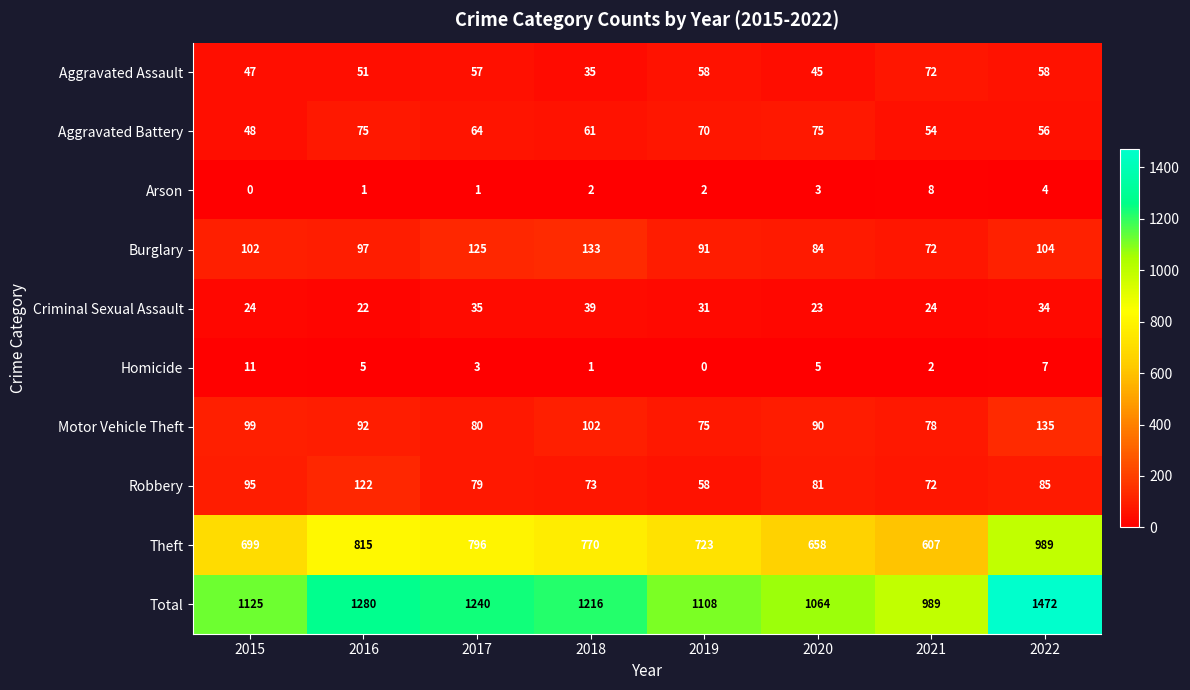

What is the difference between the highest and lowest values at 2016?

1279